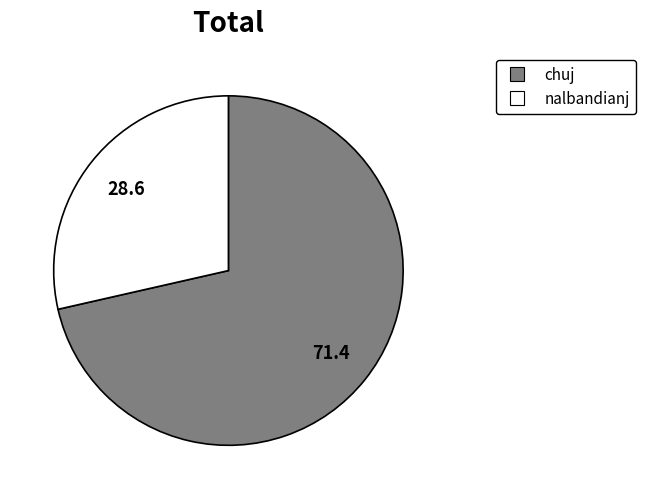

Which has a higher value, nalbandianj or chuj?

chuj